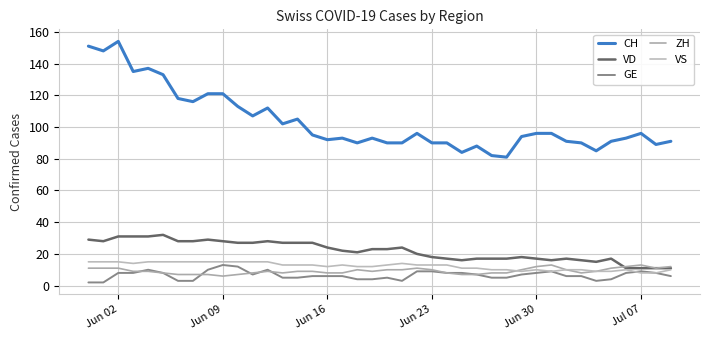

Is this an area chart (filled region under the line)?

No